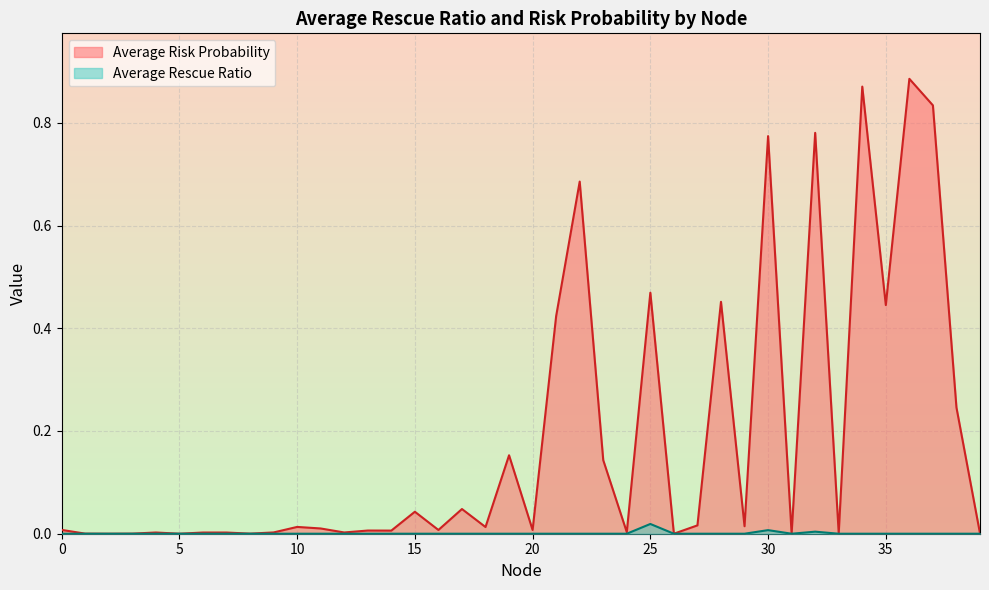

How many interior local peaks does the Average Rescue Ratio series have?

3